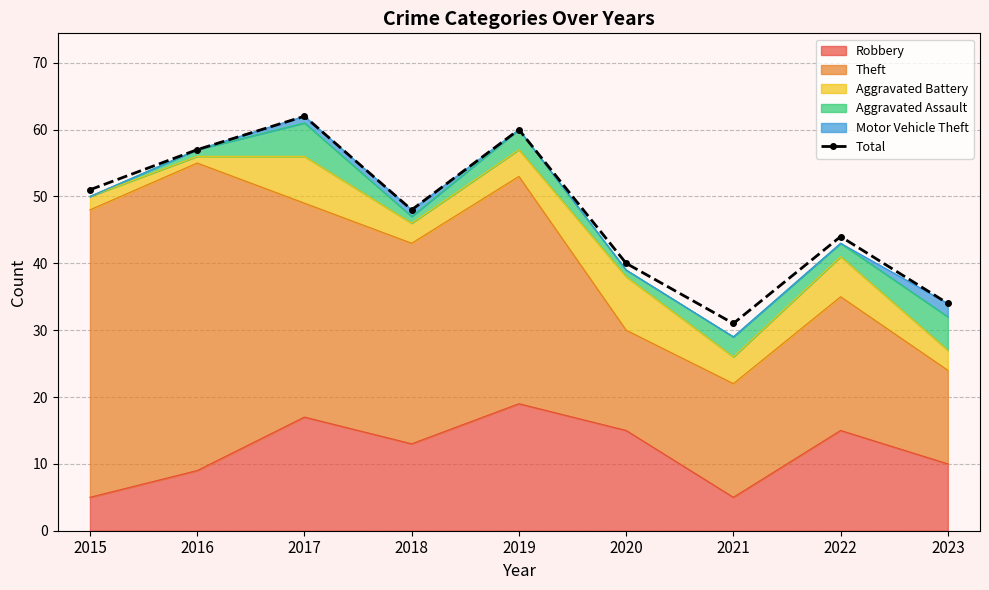

How many lines are shown in the chart?

1